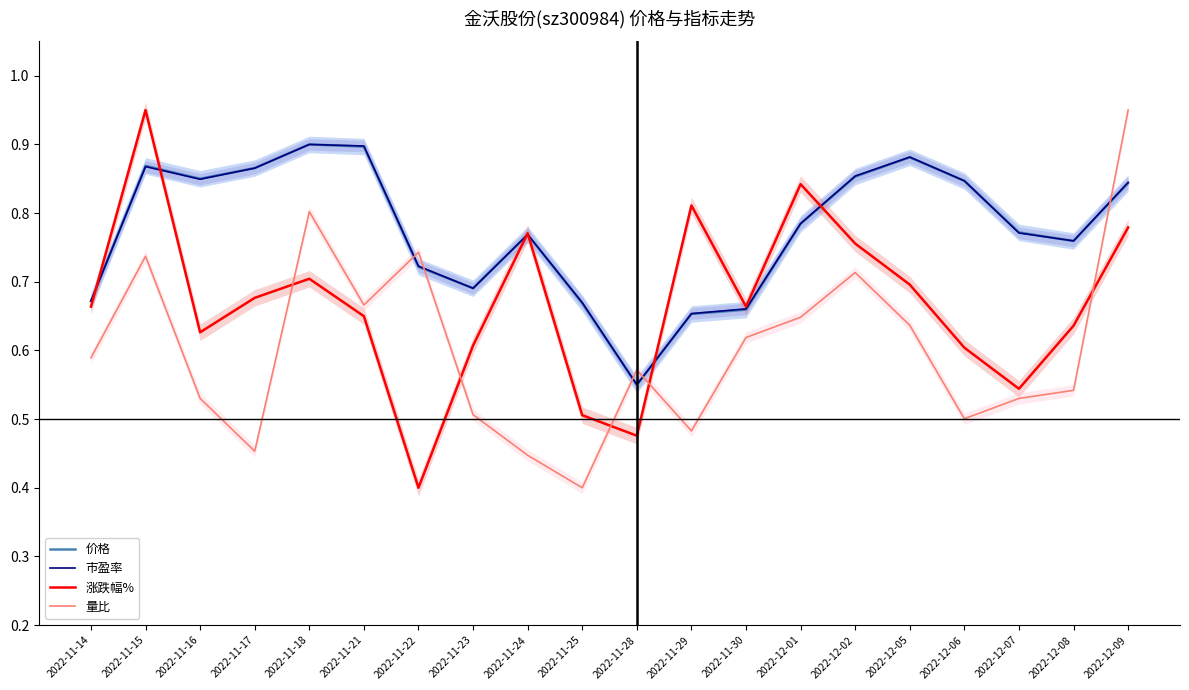

What is the label of the 15th point from the right?

2022-11-21